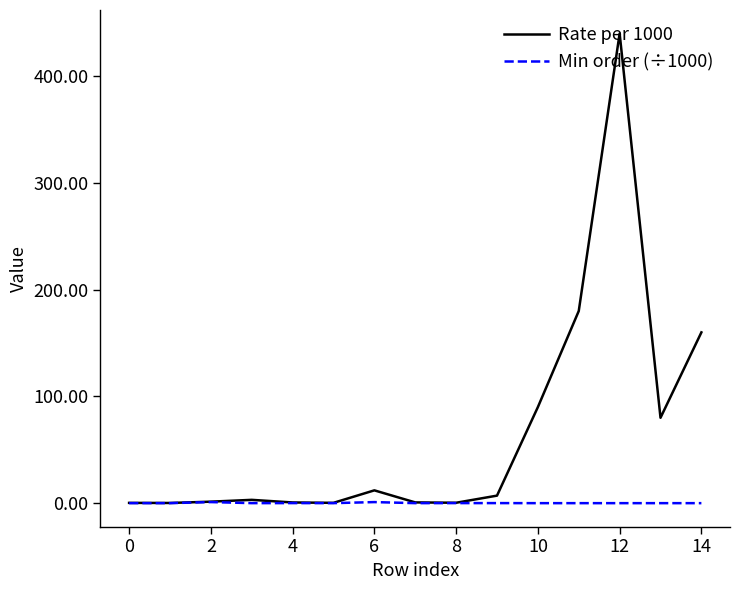

Which series has the largest range (max minus min)?

Rate per 1000